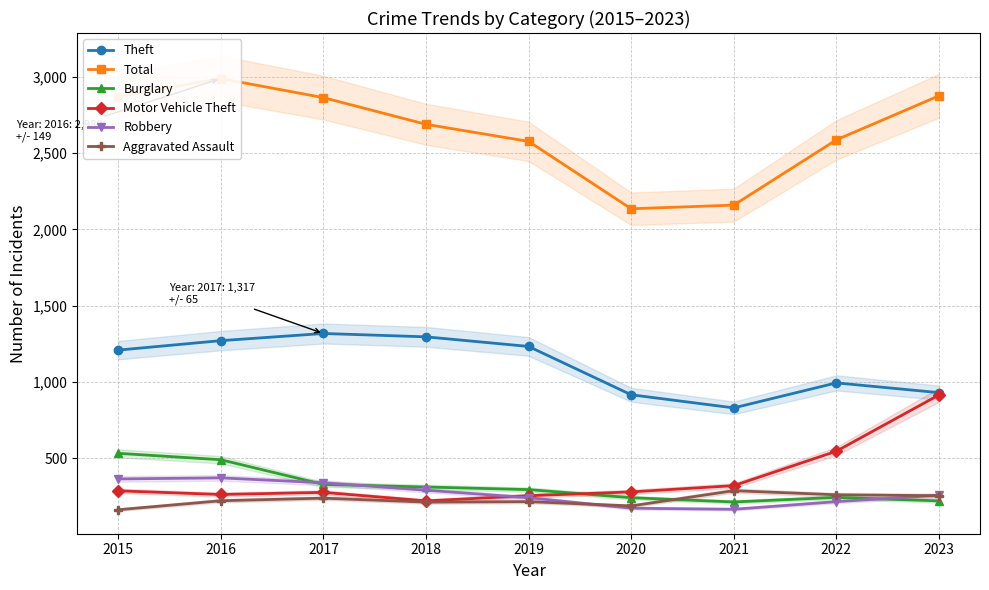

At 2022, list the series in order from largest to smallest.

Total, Theft, Motor Vehicle Theft, Aggravated Assault, Burglary, Robbery